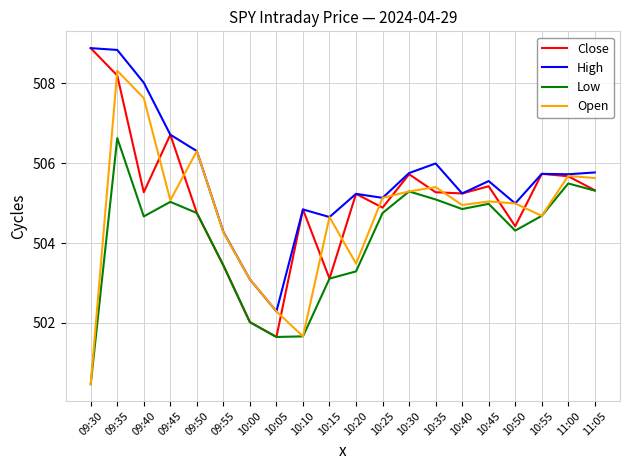

What is the greatest value displayed?

508.9